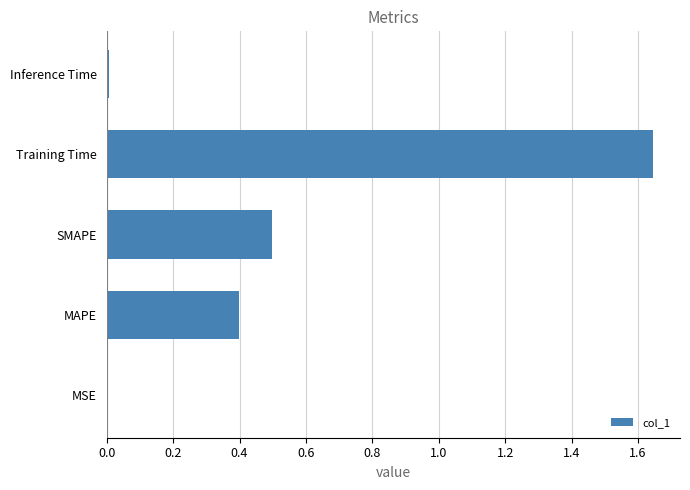

Which label corresponds to the largest value in the chart?

Training Time